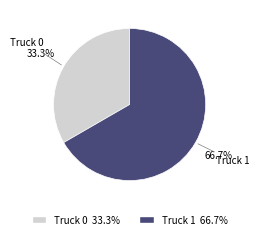

Between Truck 0 and Truck 1, which is larger?

Truck 1